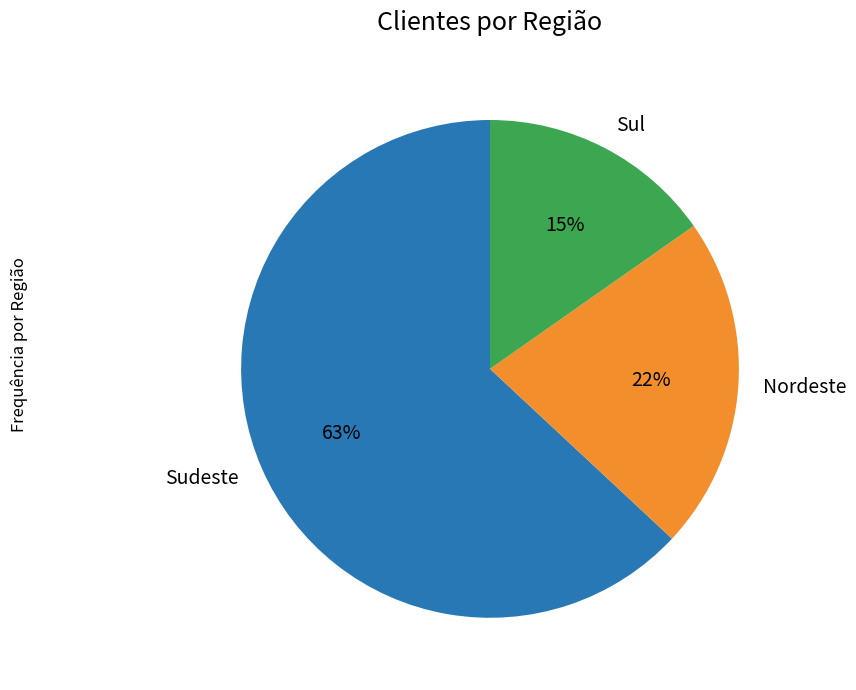

Rank the categories by value from lowest to highest.

Sul, Nordeste, Sudeste